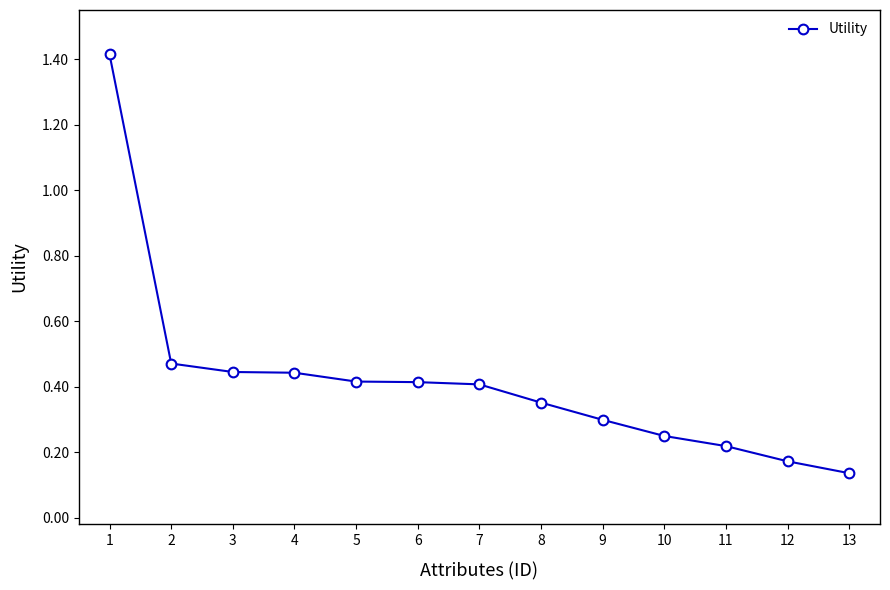

True or false: the data shows 0.4 at 10.

False